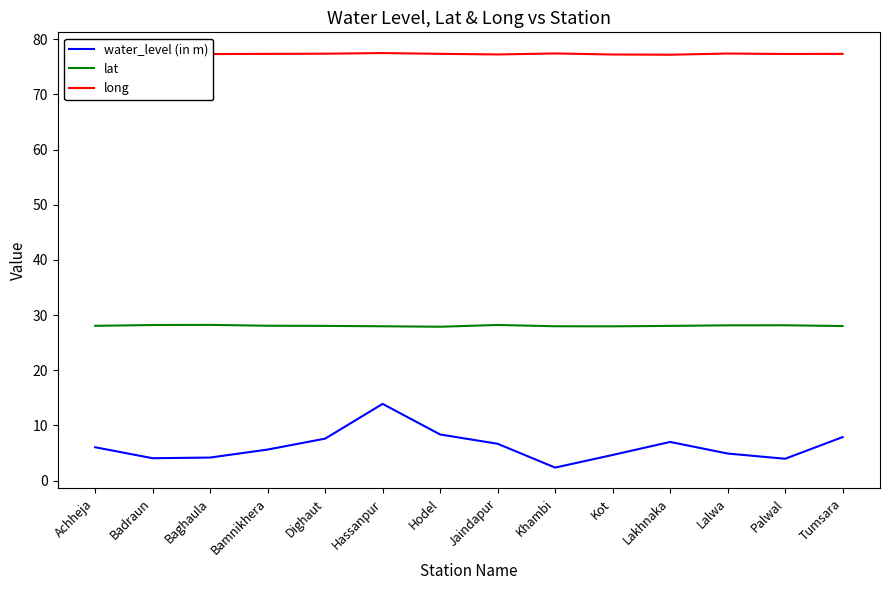

What position from the right is Dighaut?

10